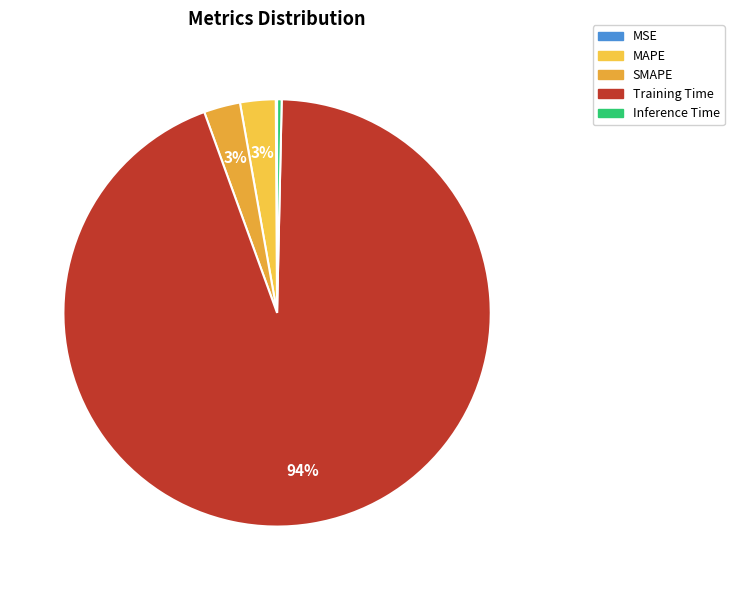

Is Training Time the majority of the pie?

Yes